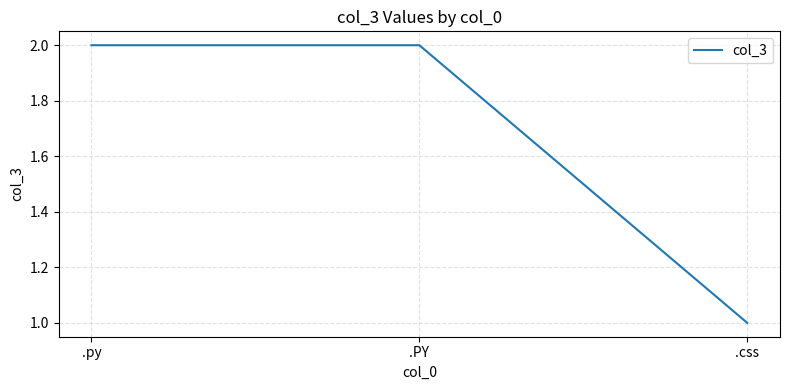

What position from the left is .PY?

2